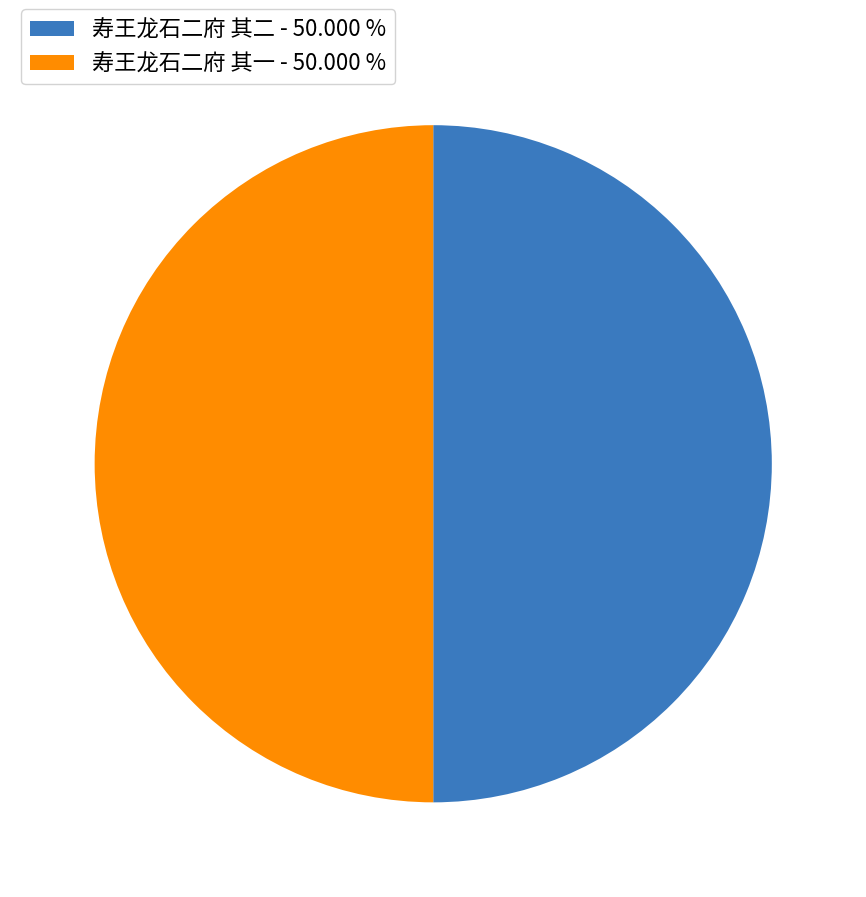

Approximately how many times larger is the value at 寿王龙石二府 其二 - 50.000 % compared to 寿王龙石二府 其一 - 50.000 %?

1.0